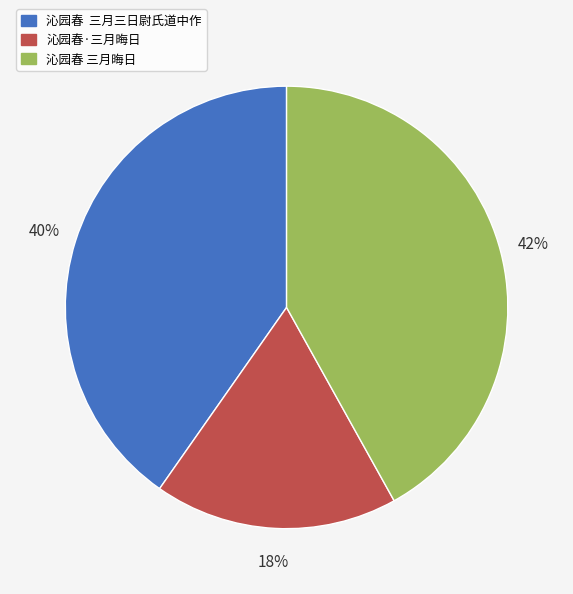

Does 沁园春·三月晦日 account for over 50% of the chart?

No